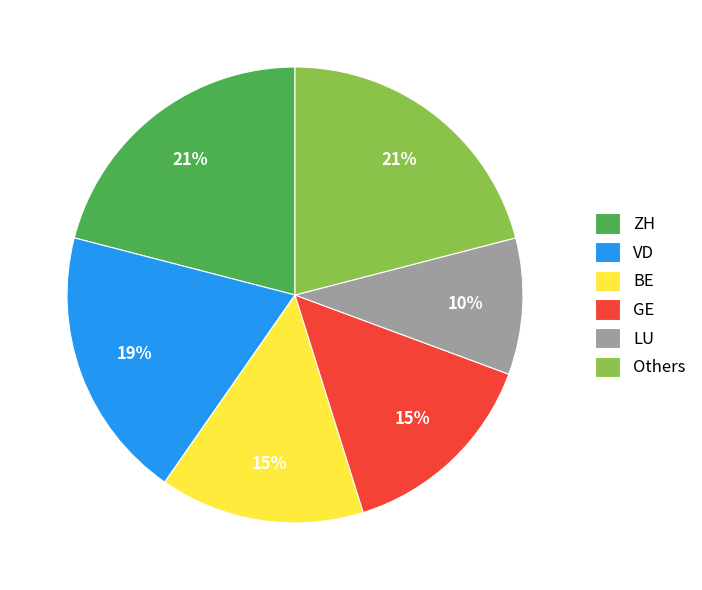

Does any single category account for the majority?

No